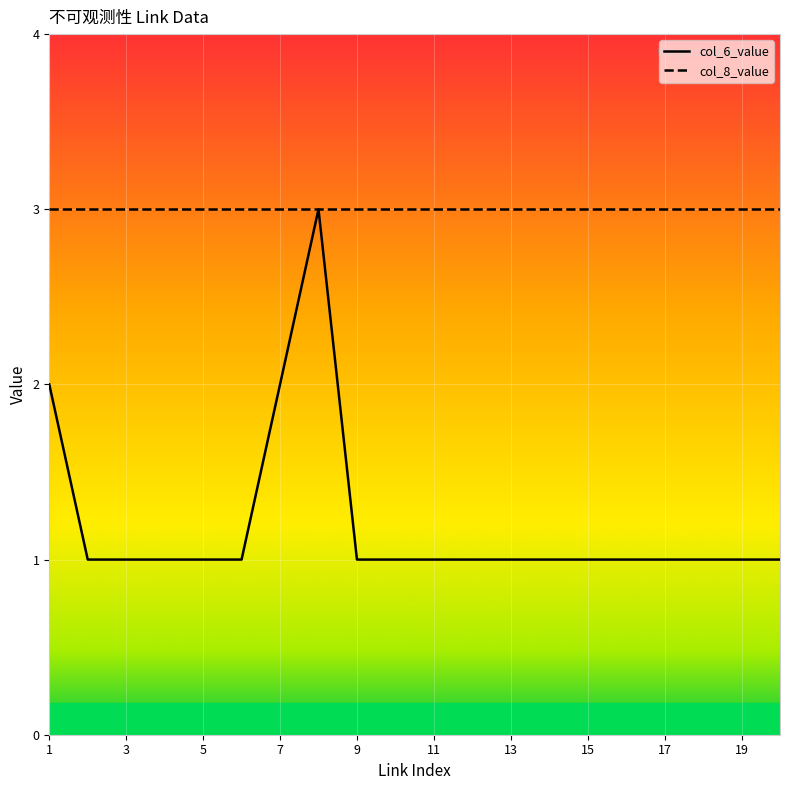

Which series has the largest total across all categories?

col_8_value